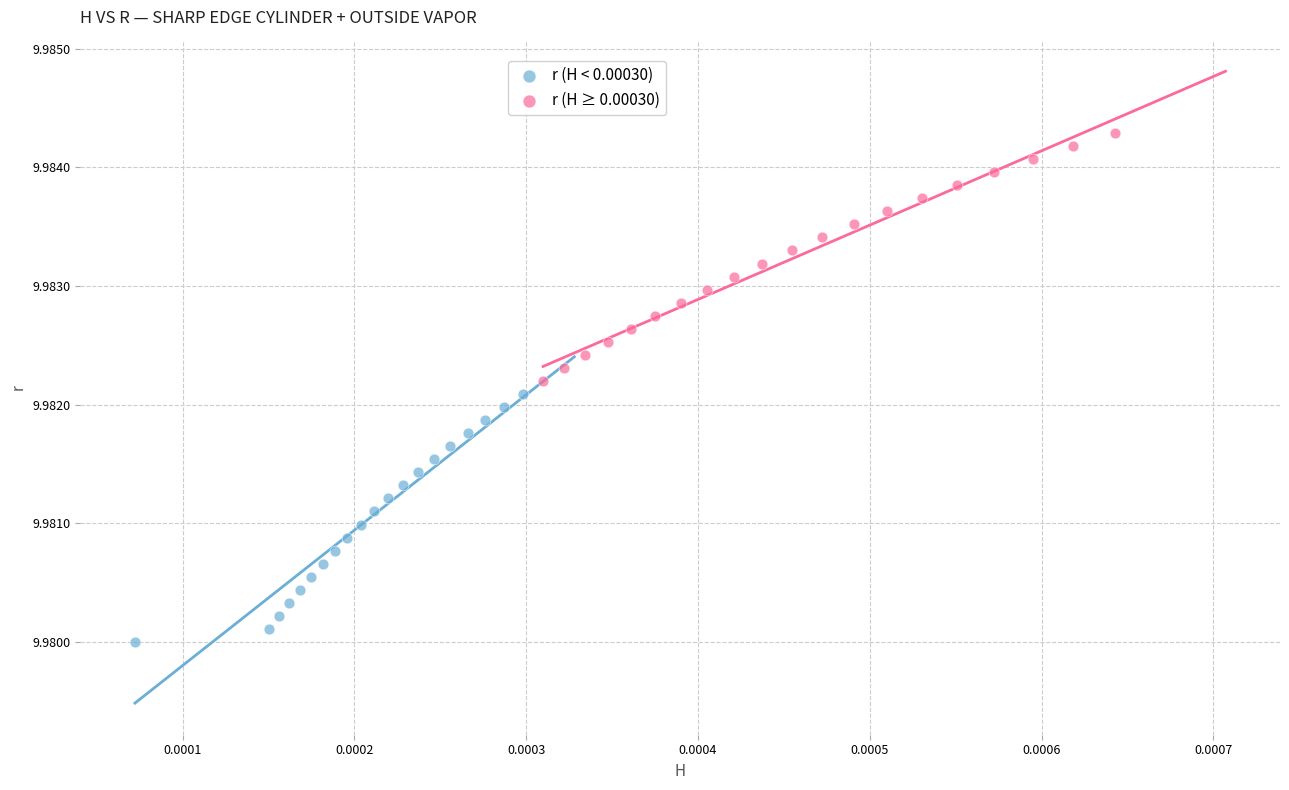

Which series reaches the minimum Y coordinate?

r (H < 0.00030)